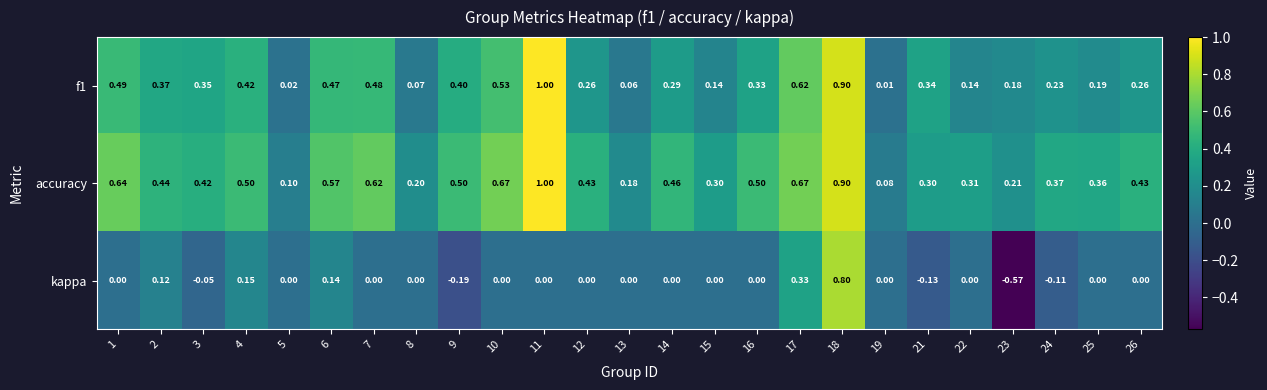

Rank the series by their average value, from lowest to highest.

kappa, f1, accuracy